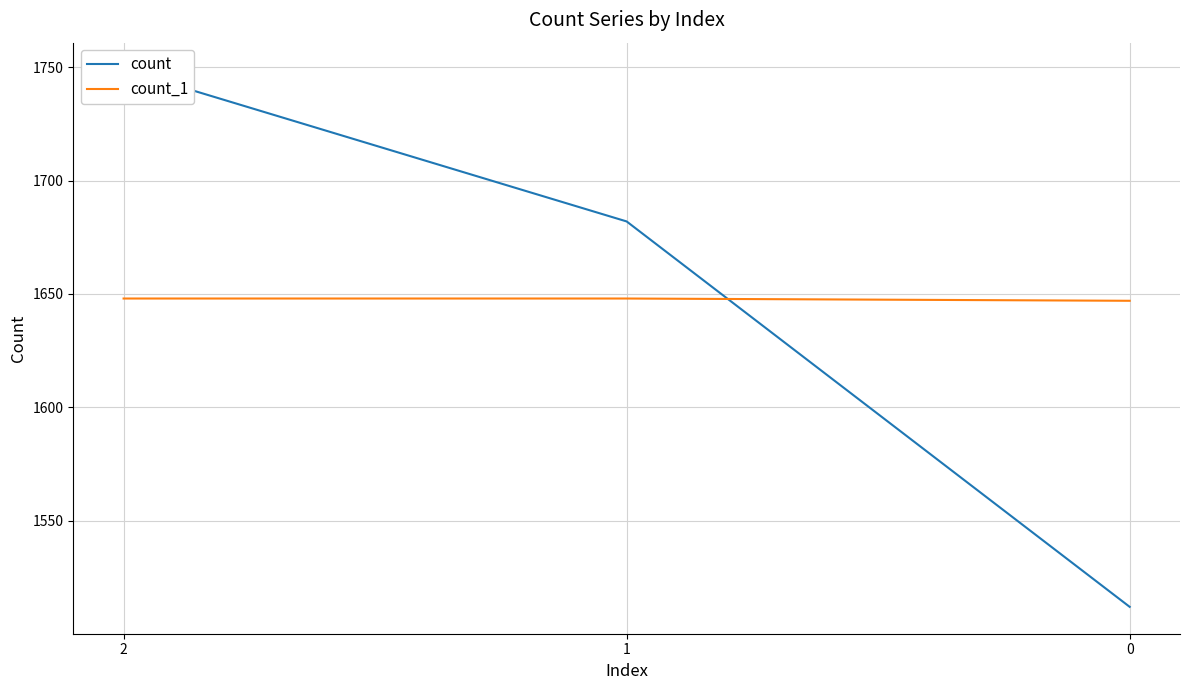

Reading right to left, extract all data points from this chart.

count: 1512	1682	1749
count_1: 1647	1648	1648